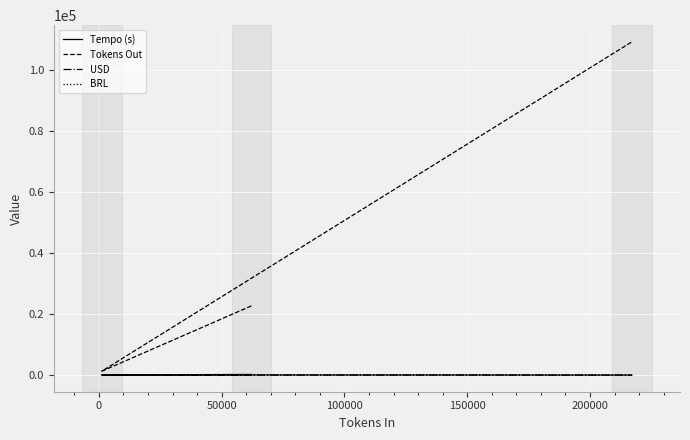

How many data points does each series have?

3